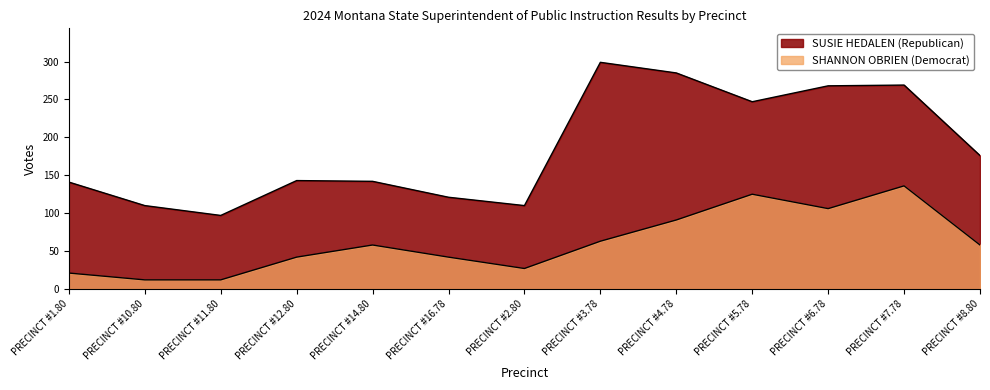

Does the chart display data point markers on the line(s)?

No